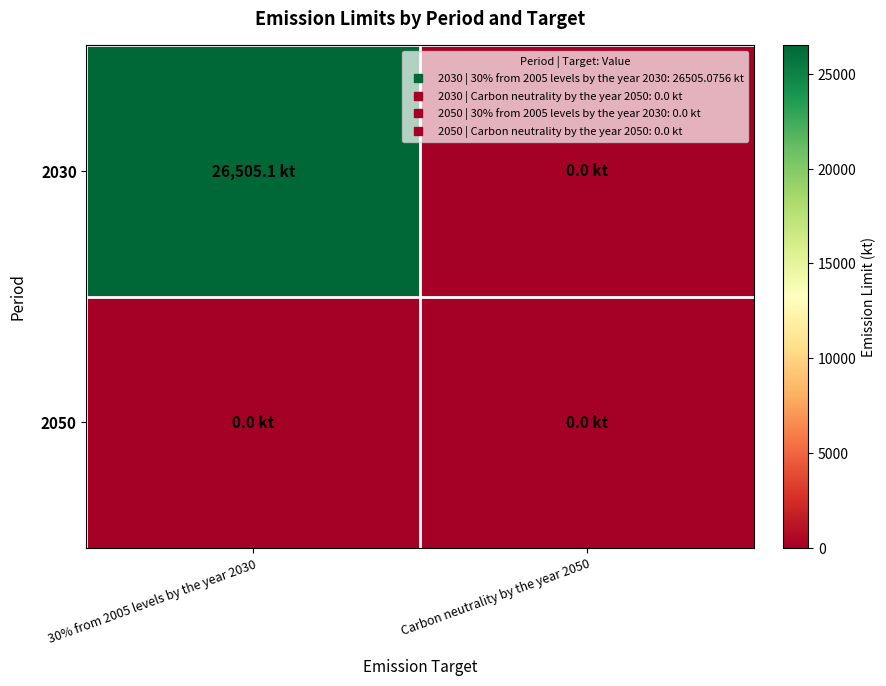

Which series has the widest spread of values?

2030